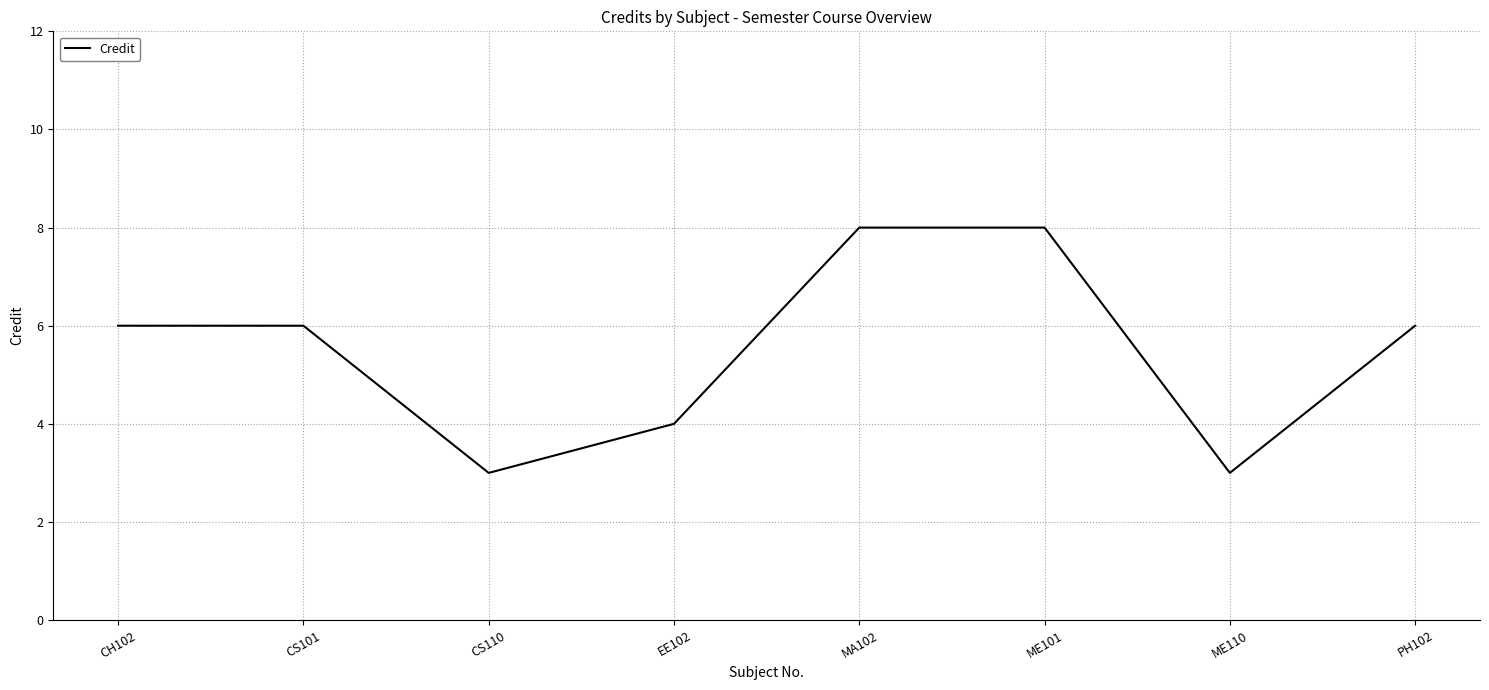

Between ME101 and CS110, which is larger?

ME101